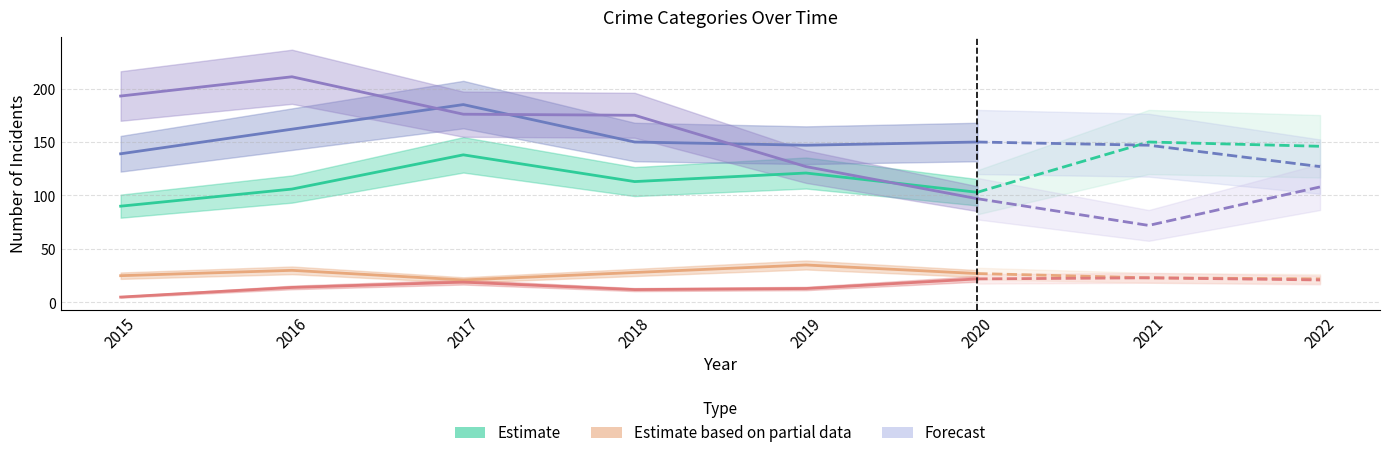

What is the total value across all series at 2019?

443